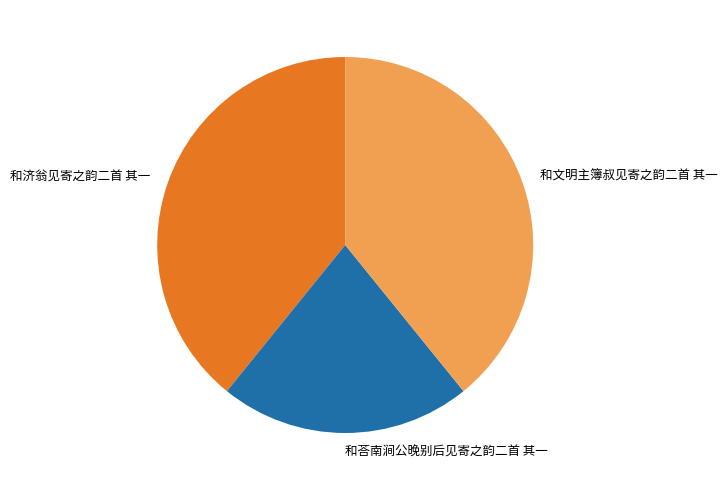

Count the number of slices in the pie.

3